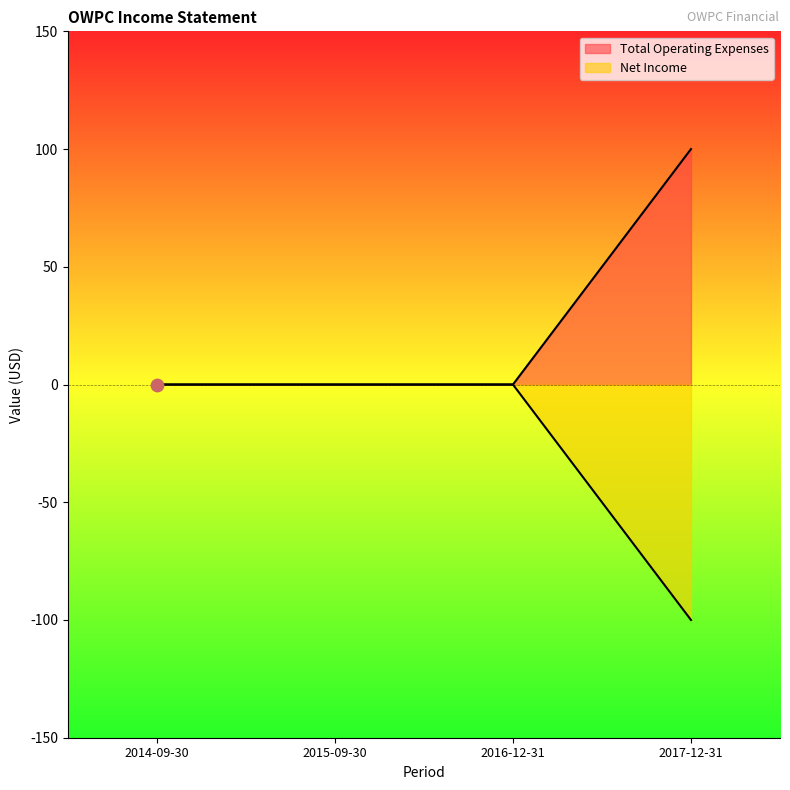

Which series reaches the maximum Y coordinate?

Total Operating Expenses